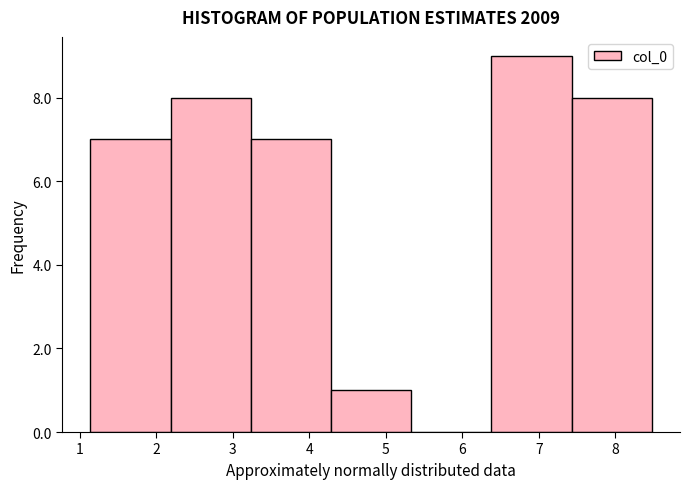

Over which range of the x-axis is the bar tallest?

6.4 to 7.4